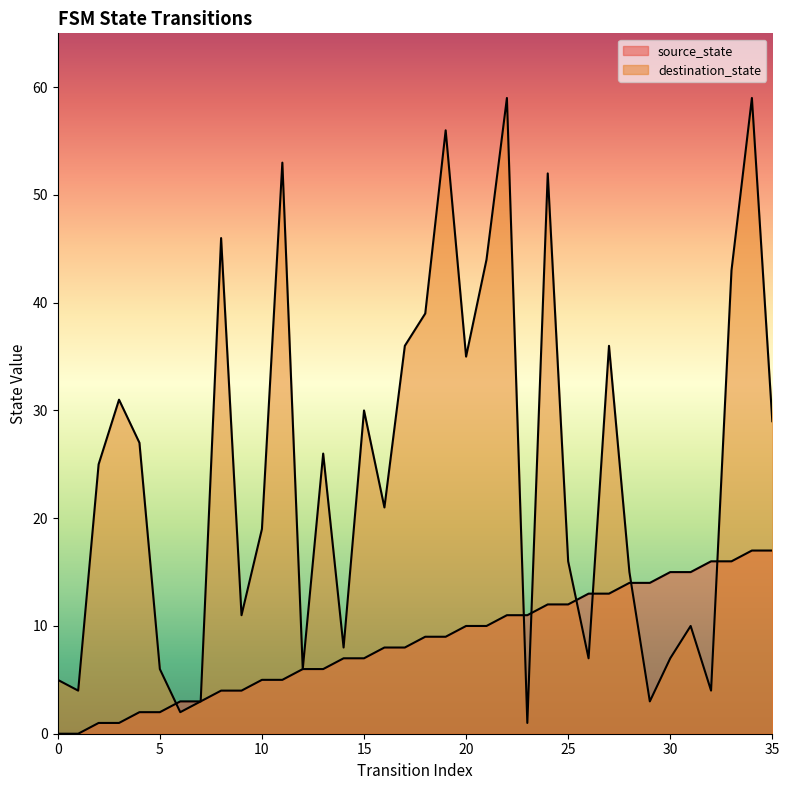

At which category is the sum across all series the highest?

34